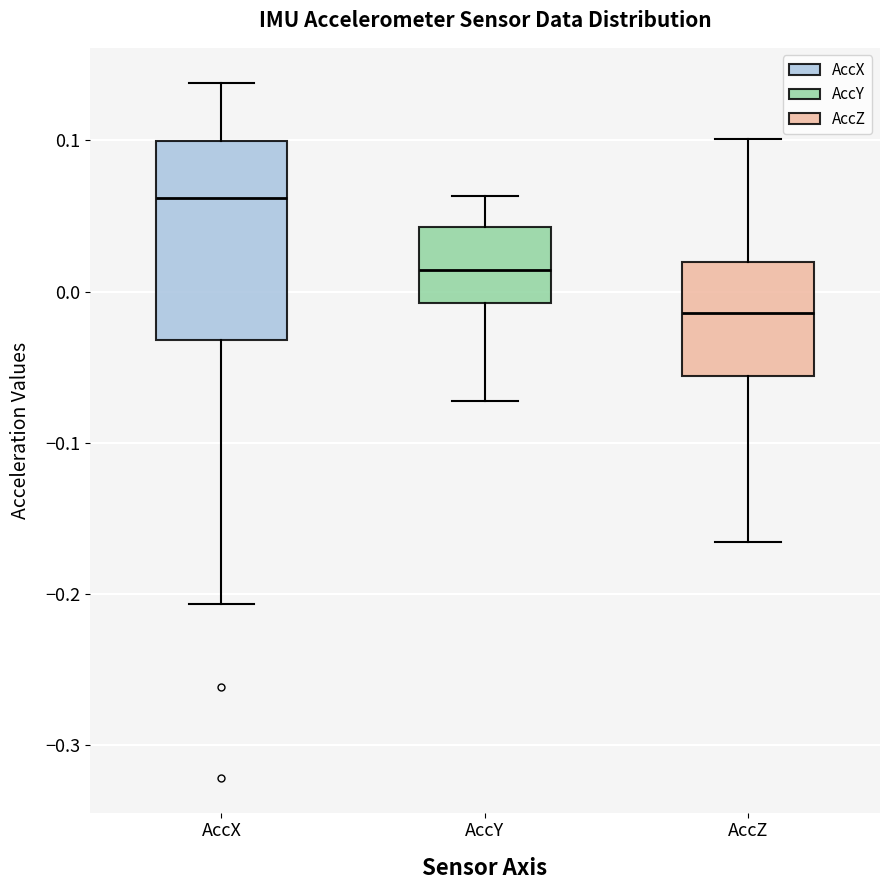

Where does the lower whisker of the box for AccY end on the y-axis? The values are not printed on the chart, so give them approximately, as read against the axis.

-0.07